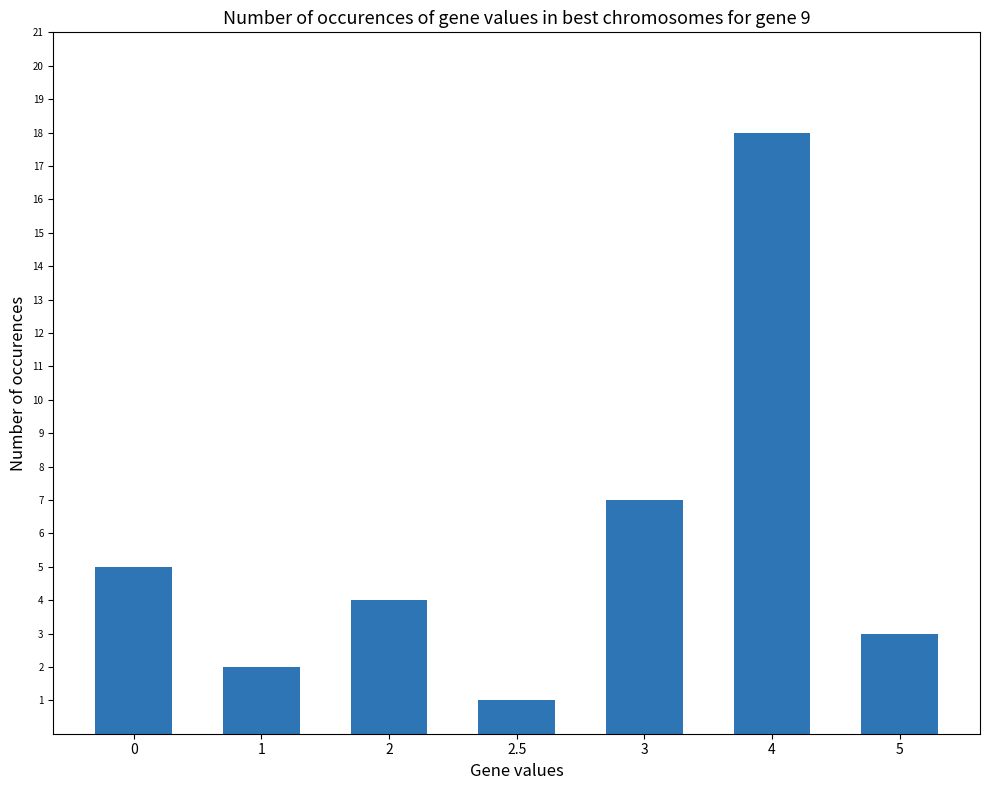

Reading left to right, extract all data points from this chart.

0=5	1=2	2=4	2.5=1	3=7	4=18	5=3